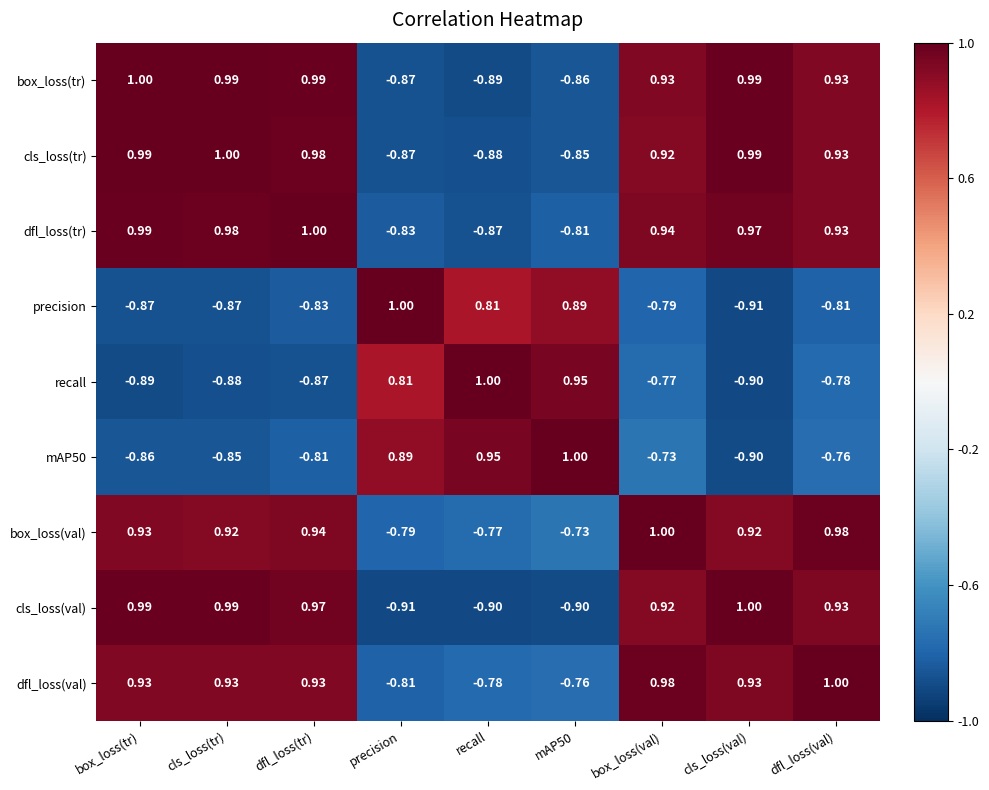

Which series changed the most between precision and mAP50?

recall